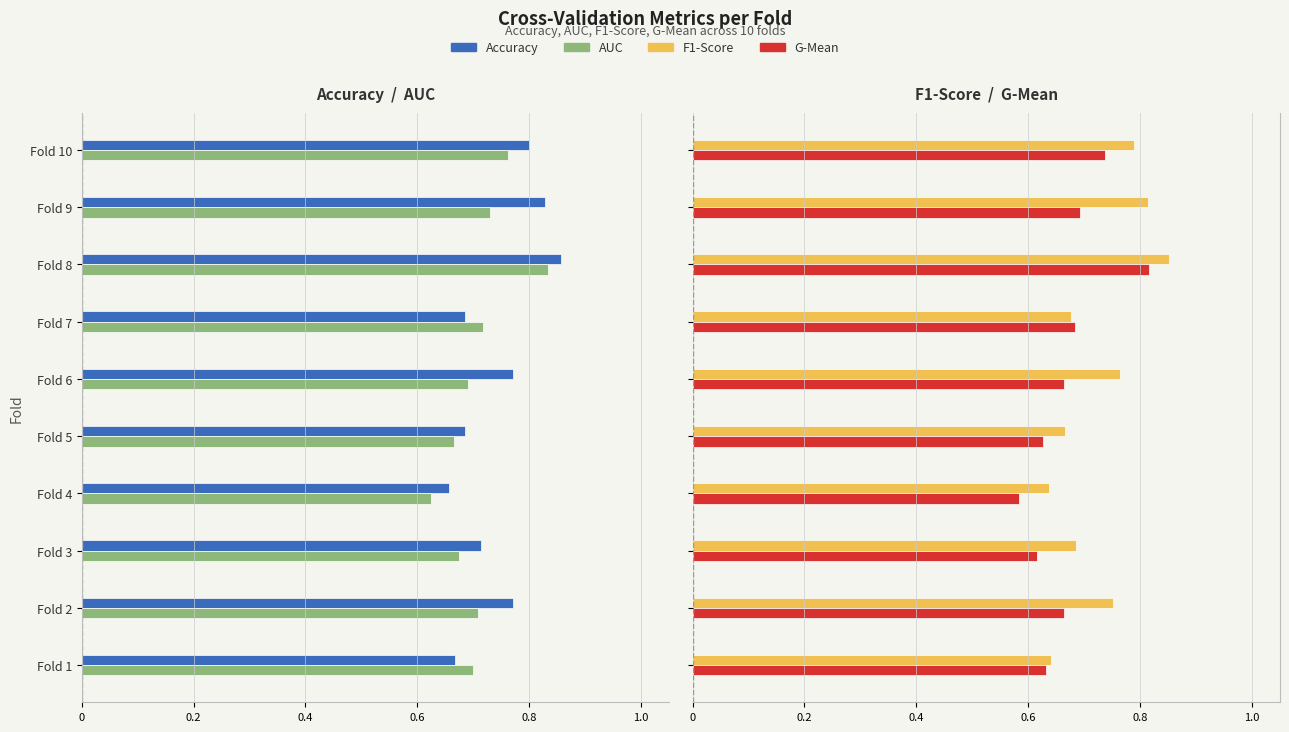

How many categories are shown in the chart?

10